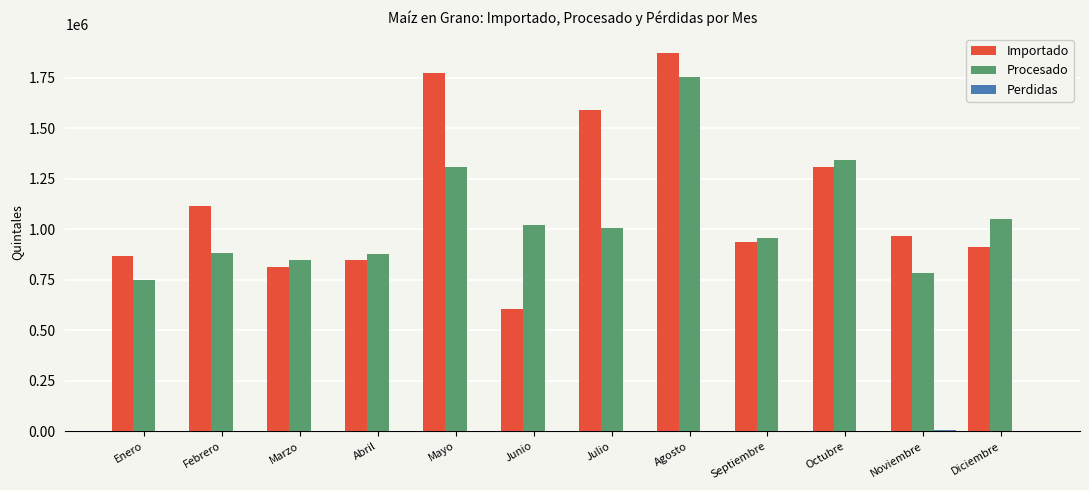

What is the sum of the Procesado values at Febrero and Junio?

1905222.0